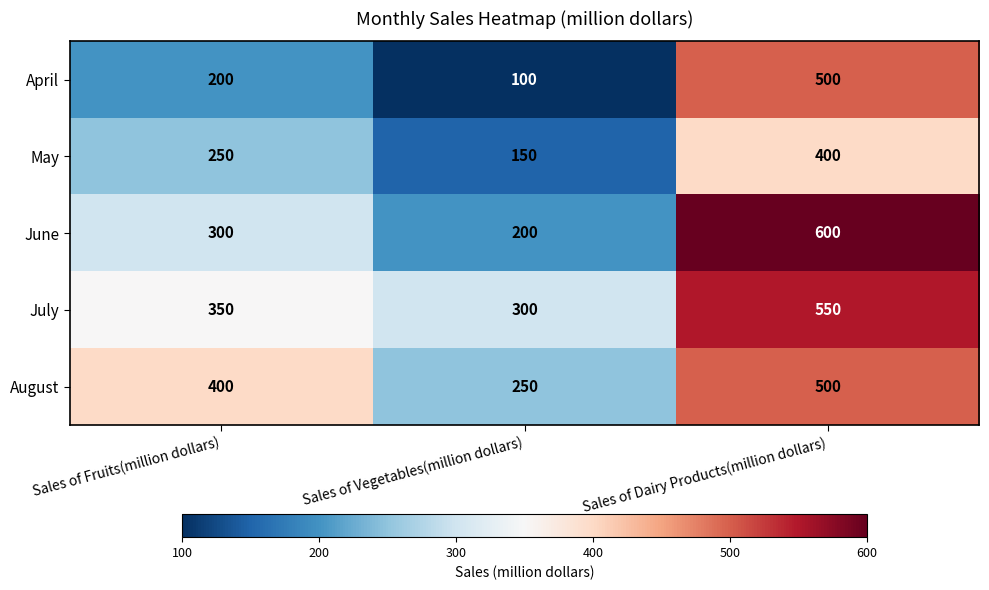

What is the sum of all April values?

800